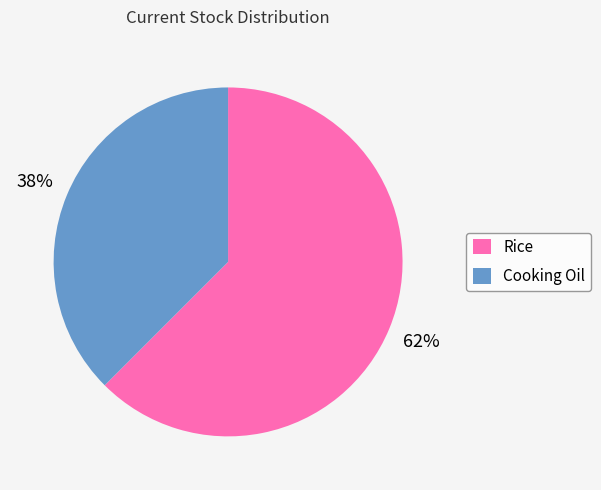

Combined, do Cooking Oil and Rice account for over 50%?

Yes